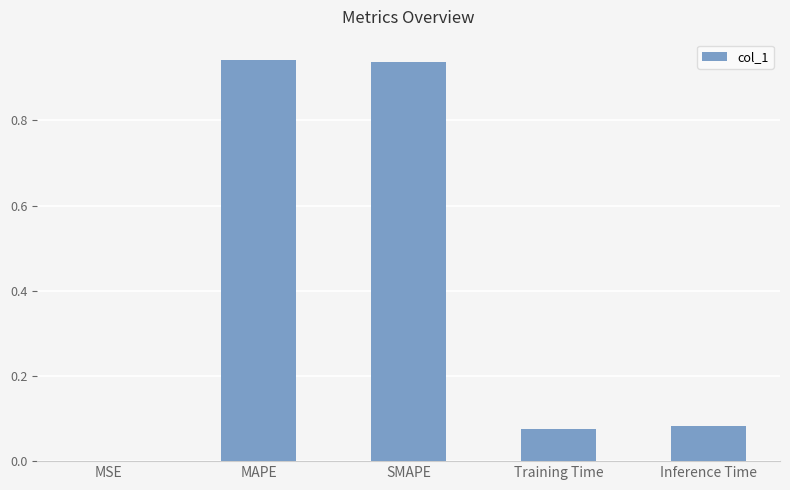

What is the change in value from SMAPE to Inference Time?

-0.9